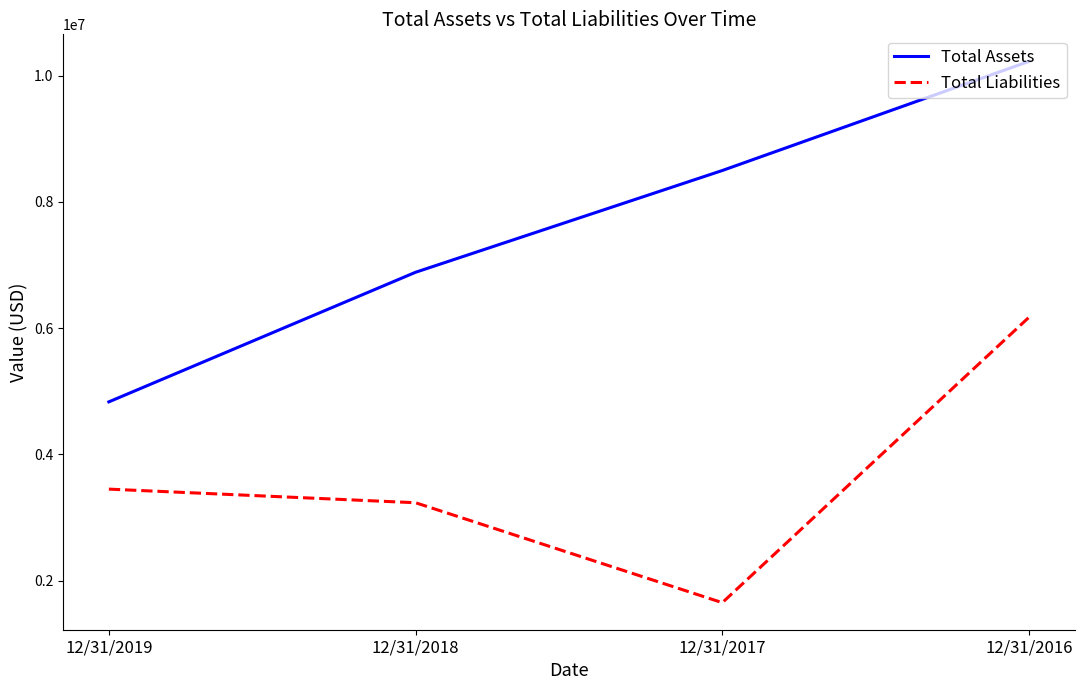

Where is Total Assets nearest to the value 7528297?

12/31/2018